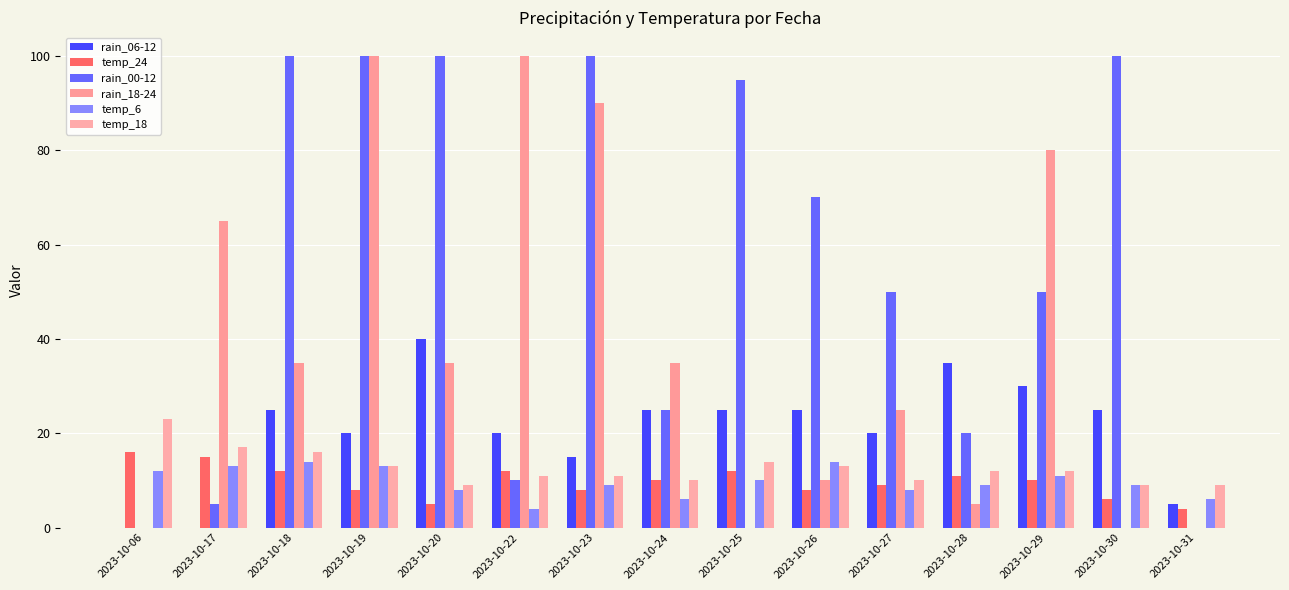

Does the chart contain stacked bars?

No